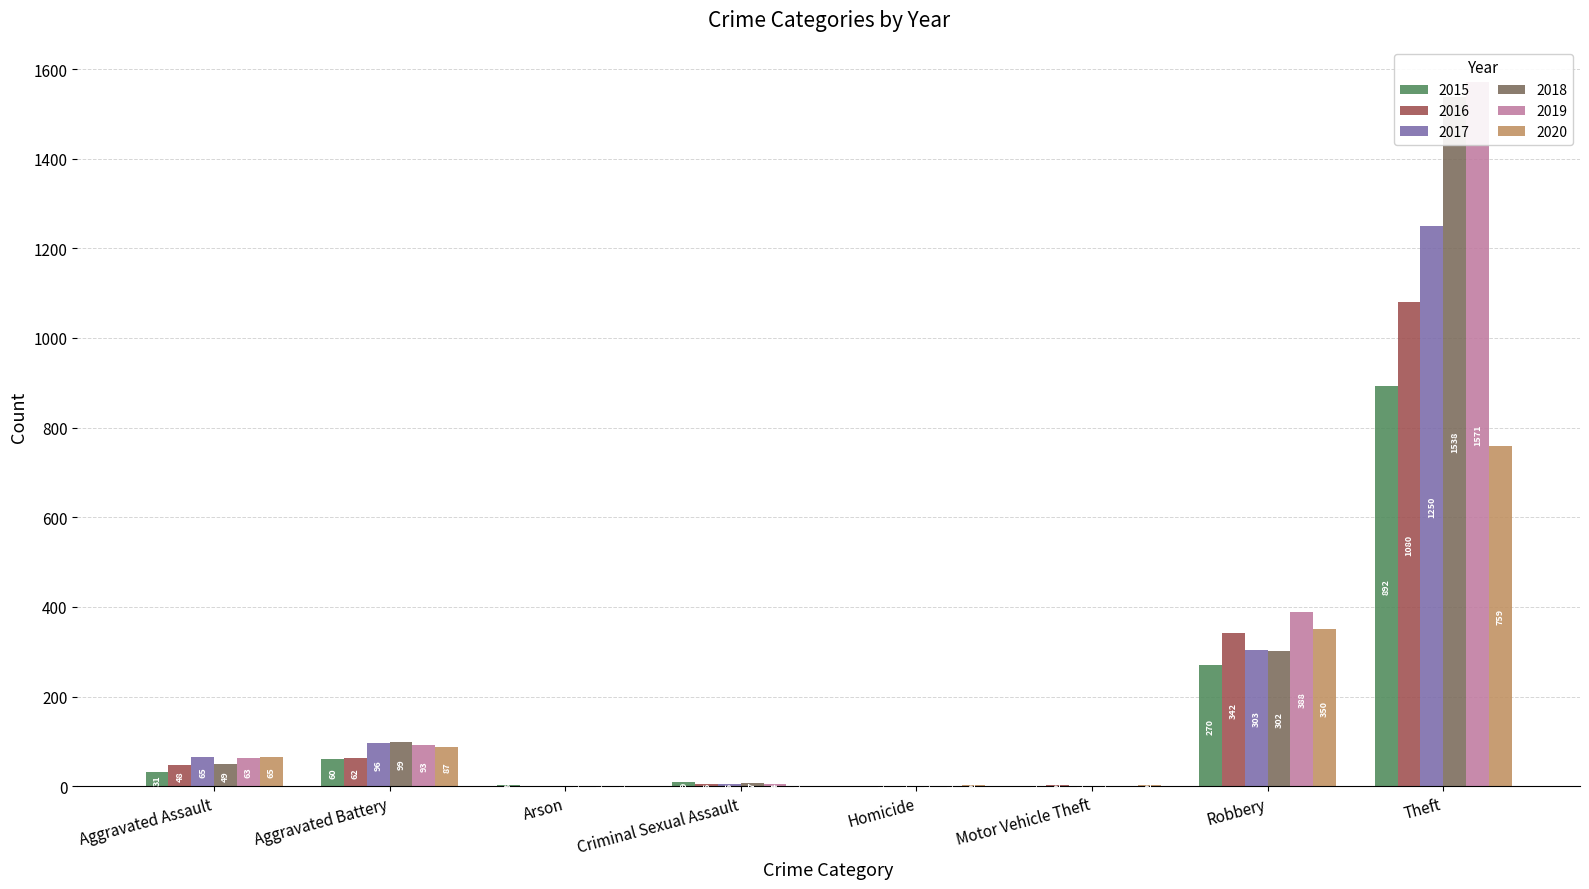

What are all the series names shown in the legend?

2015, 2016, 2017, 2018, 2019, 2020